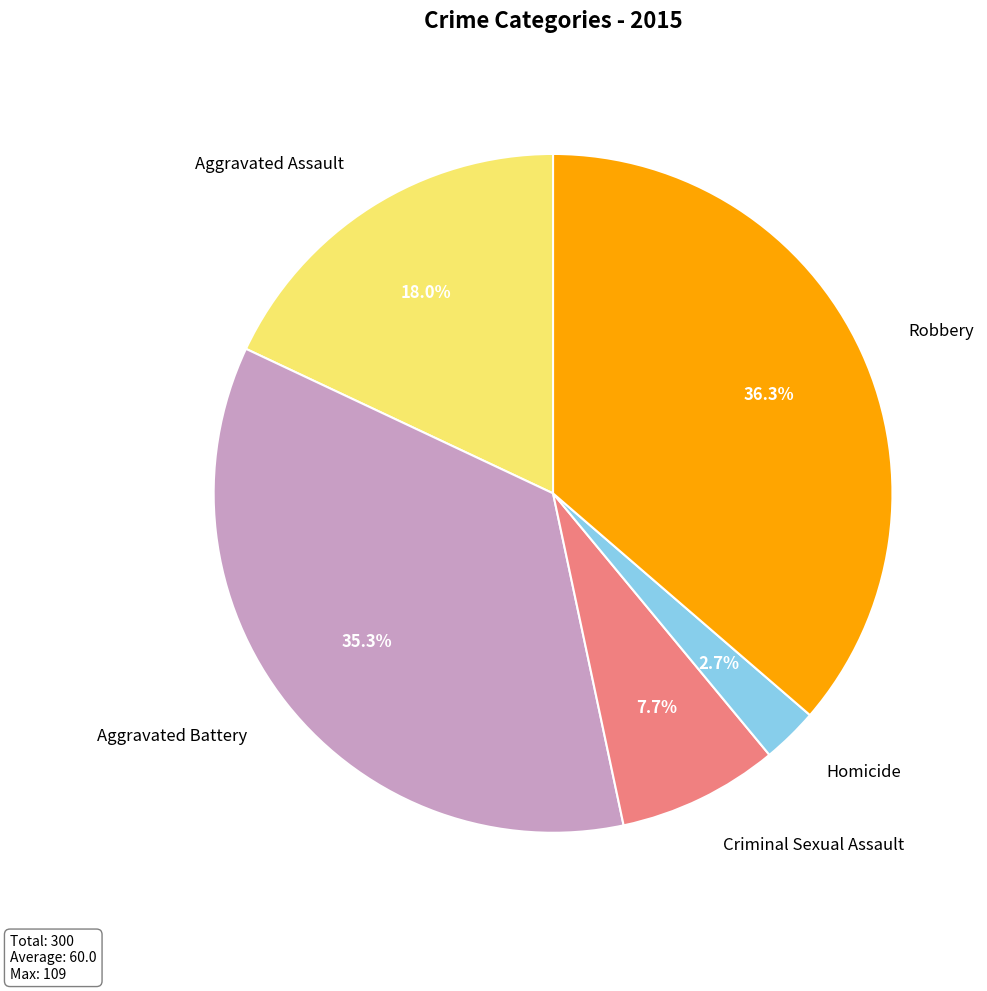

What is the smallest slice in the pie chart?

Homicide